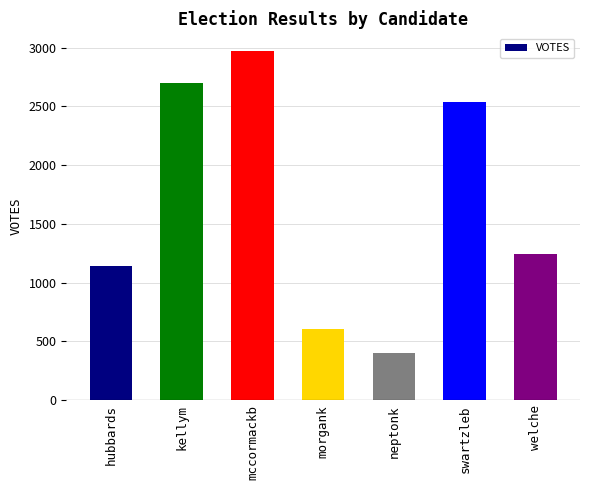

What is the difference between the maximum and second lowest values?

2370